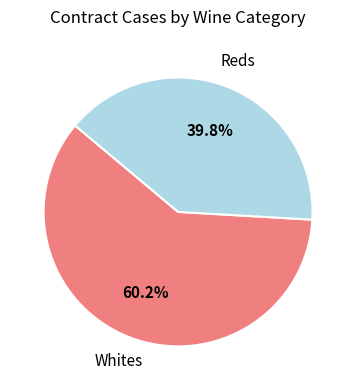

How many slices are in this pie chart?

2